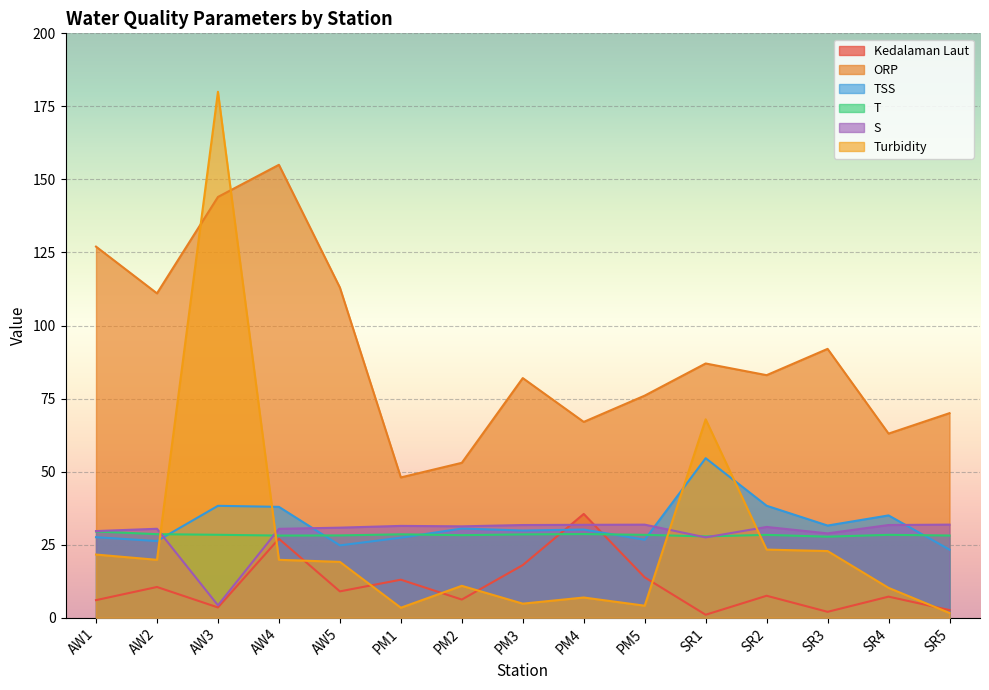

At which category does ORP reach its first local peak?

AW4